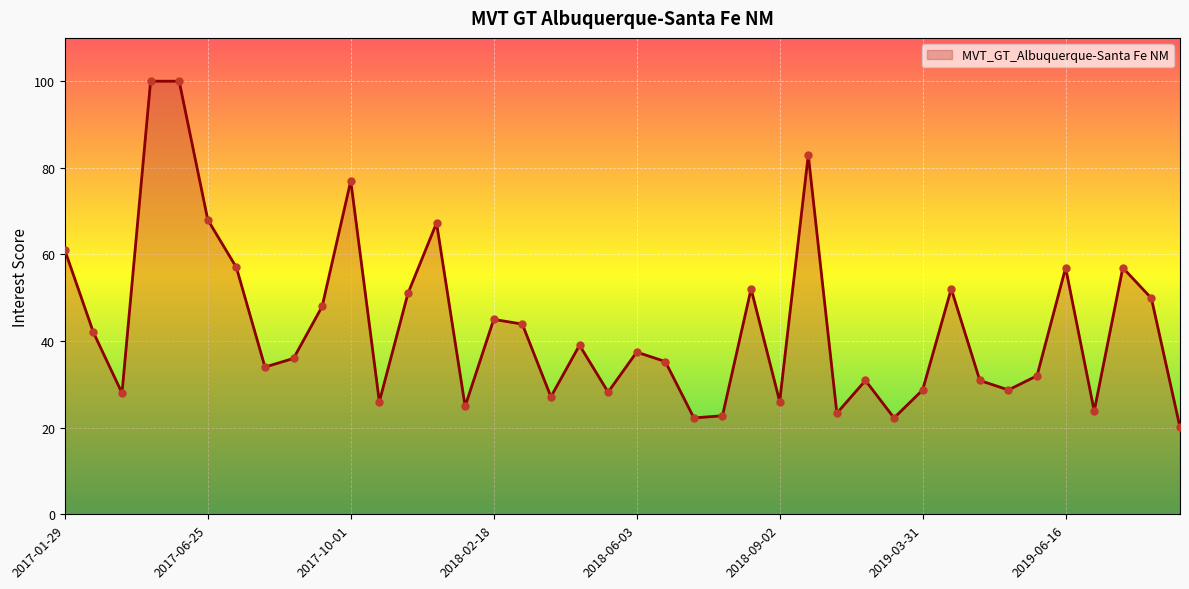

What is the difference between the maximum and minimum values?

79.9